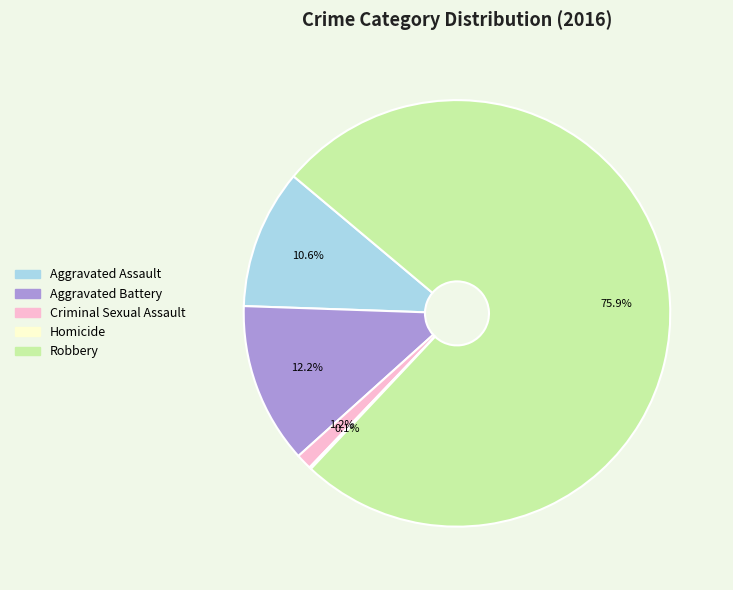

What is the ratio of the value at Criminal Sexual Assault to the value at Aggravated Battery?

0.1